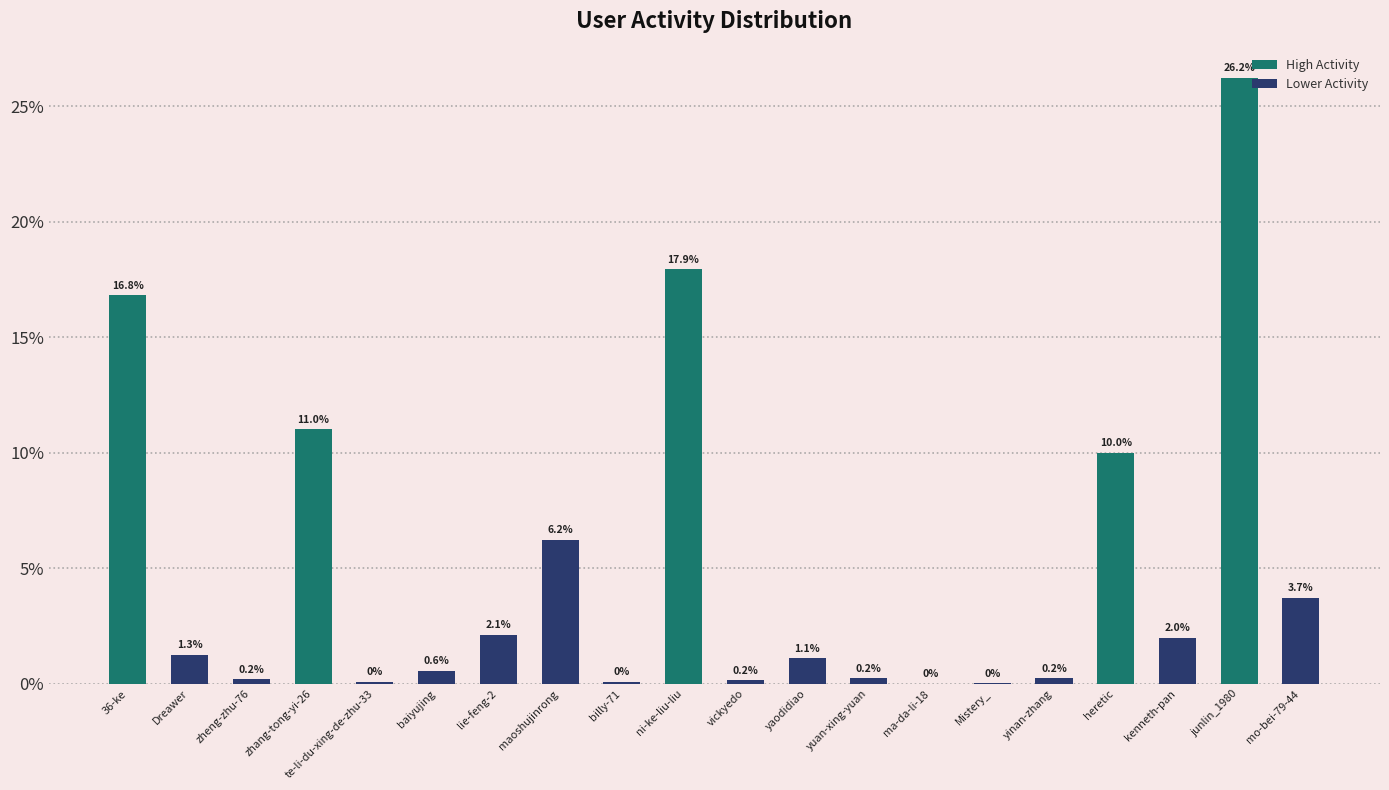

Does the chart contain stacked bars?

No